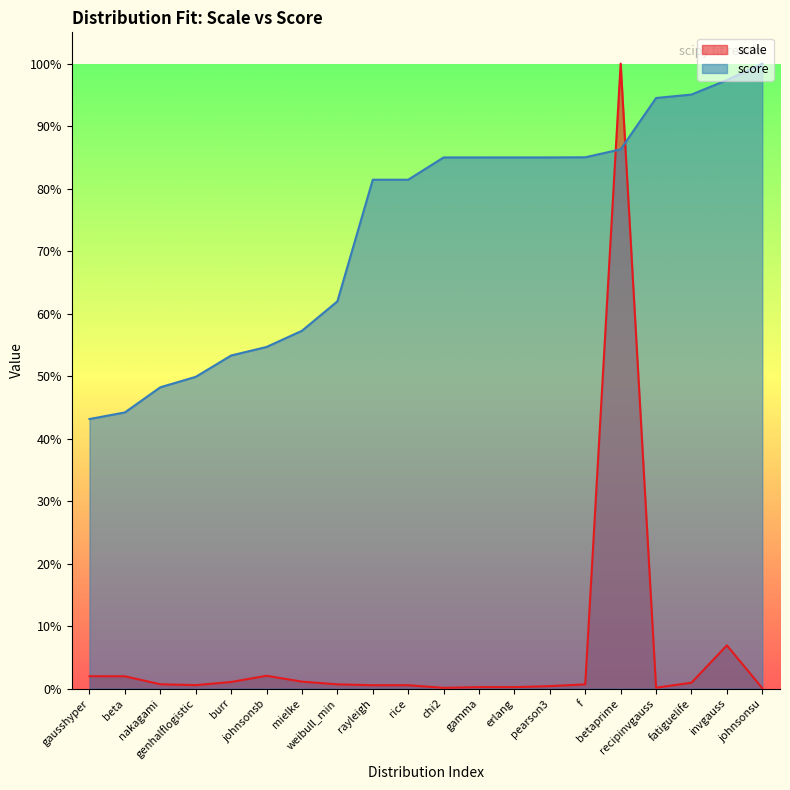

What is the label of the 8th point from the left?

weibull_min